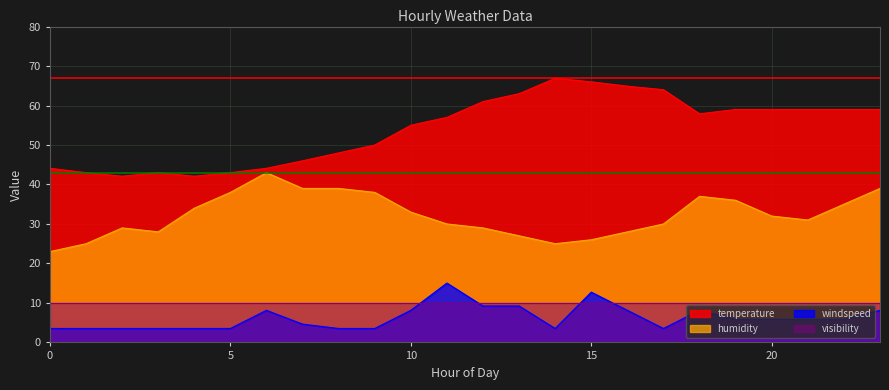

True or false: humidity has more than 0 points higher than both neighbors.

True